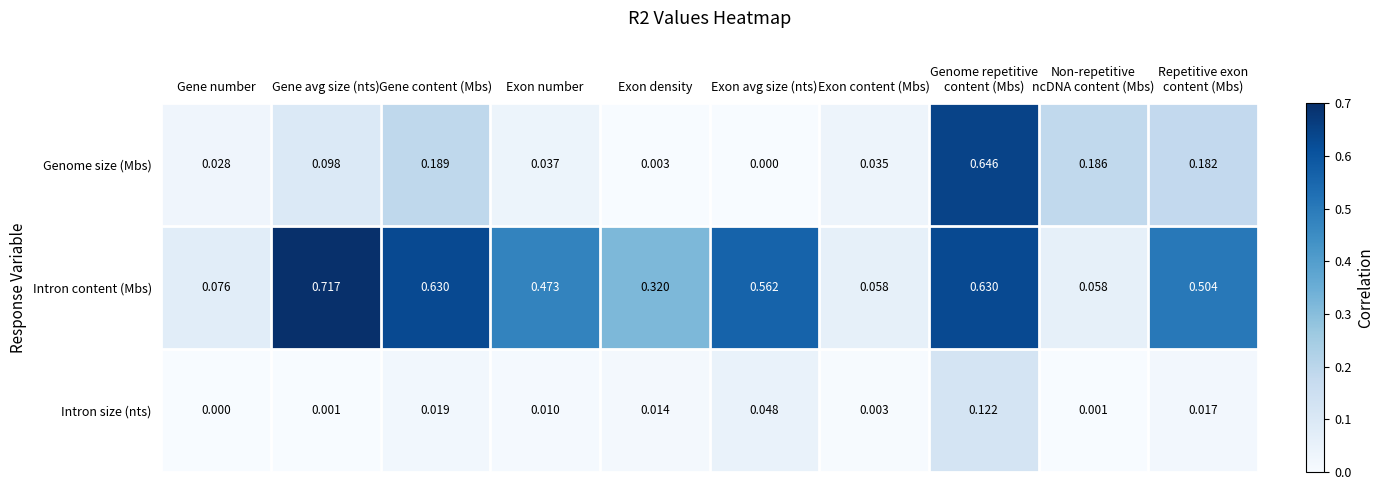

Which series has the largest range (max minus min)?

Intron content (Mbs)